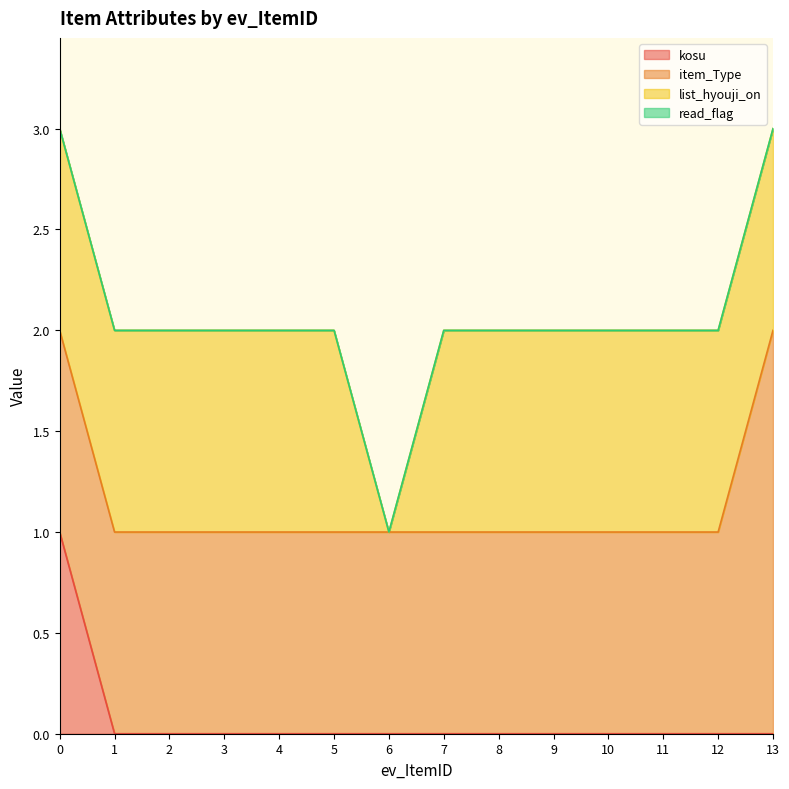

What are all the series names shown in the legend?

kosu, item_Type, list_hyouji_on, read_flag